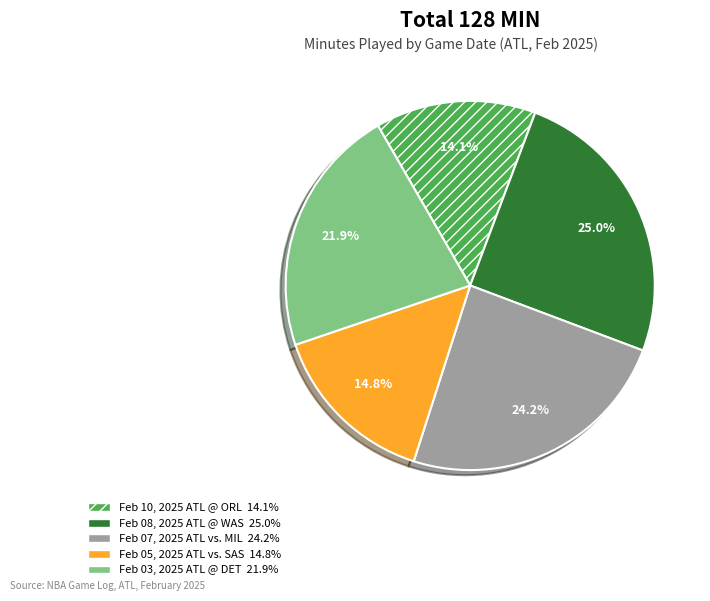

Rank the categories by value from lowest to highest.

Feb 10, 2025 ATL @ ORL, Feb 05, 2025 ATL vs. SAS, Feb 03, 2025 ATL @ DET, Feb 07, 2025 ATL vs. MIL, Feb 08, 2025 ATL @ WAS